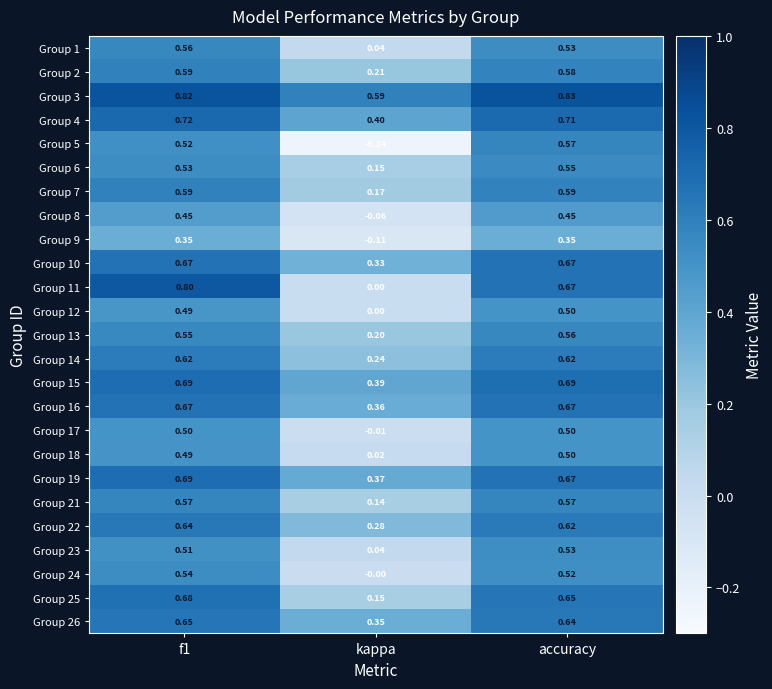

Which series has the largest range (max minus min)?

Group 5